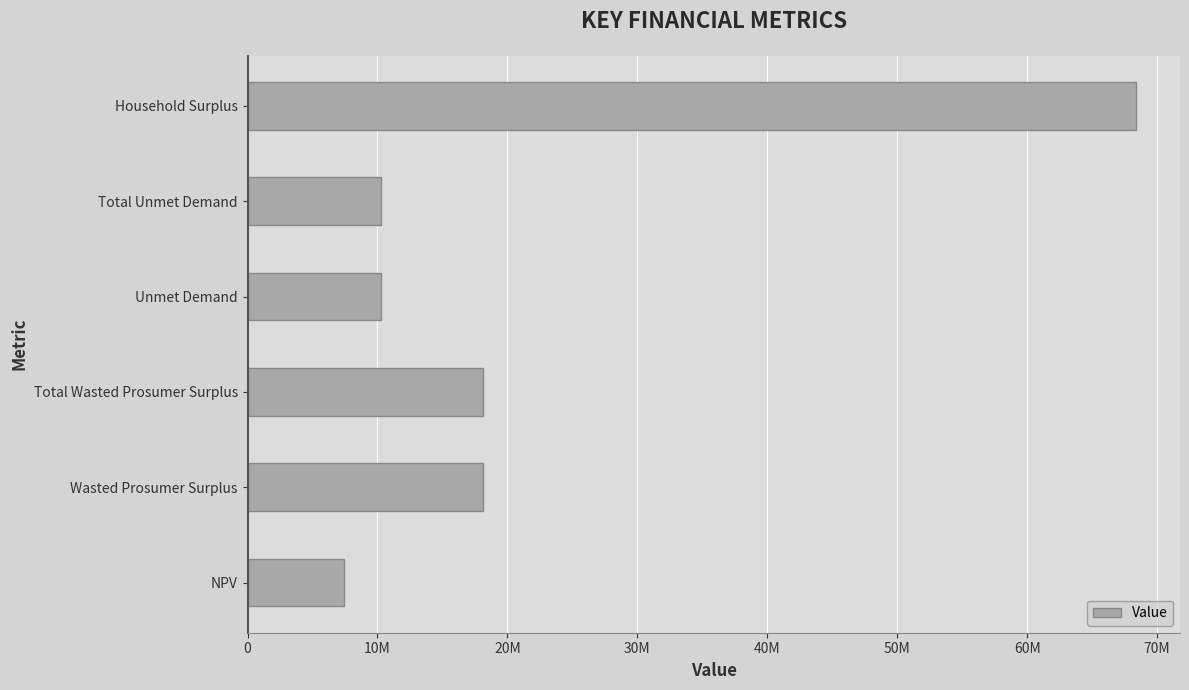

Are the bars horizontal?

Yes